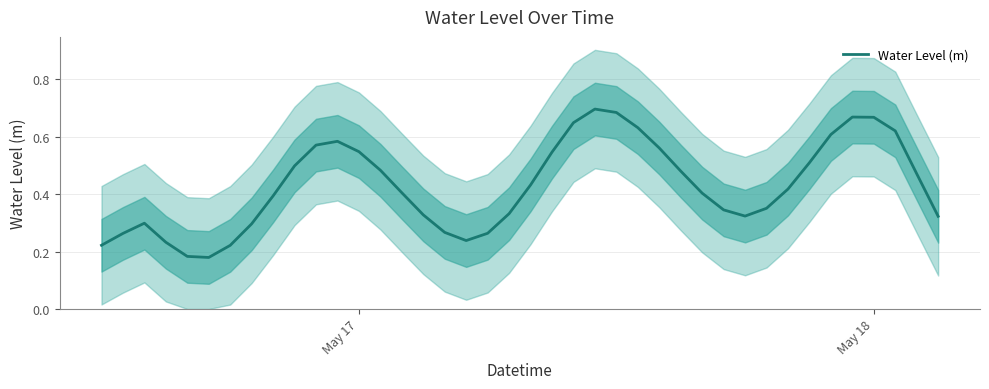

The value at 30 is 0.2. True or false?

False